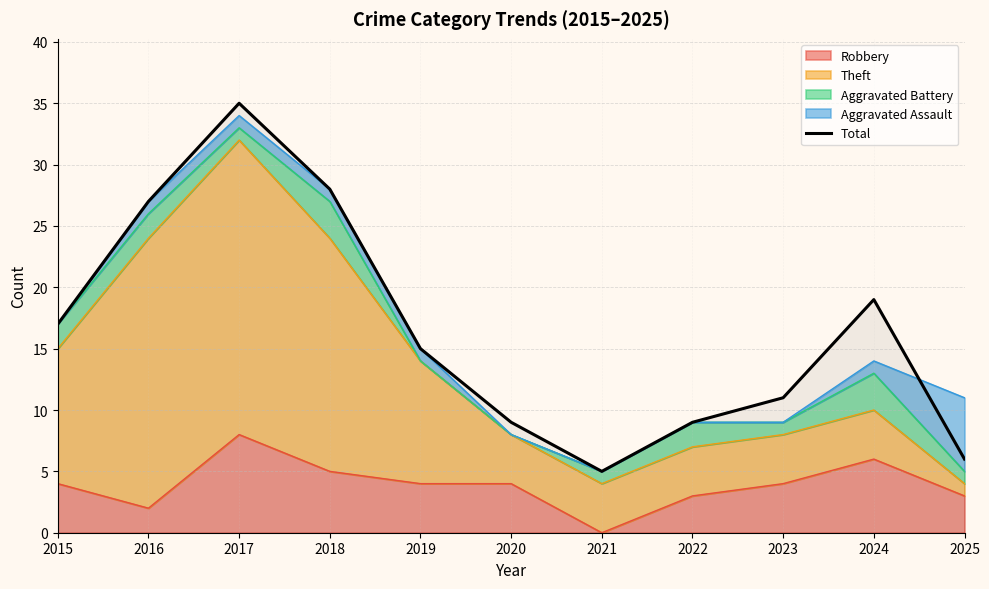

The chart shows a value of 28 at 2018. True or false?

True